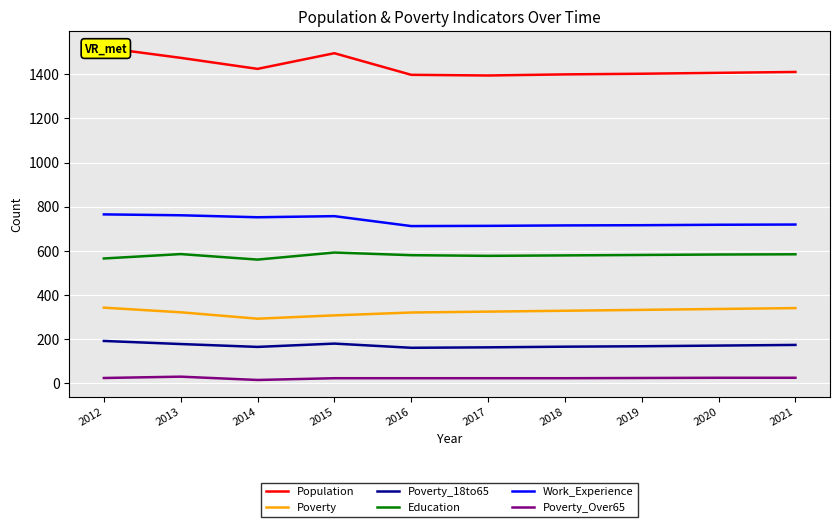

True or false: Poverty_18to65 has a value of 63 at 2012.

False